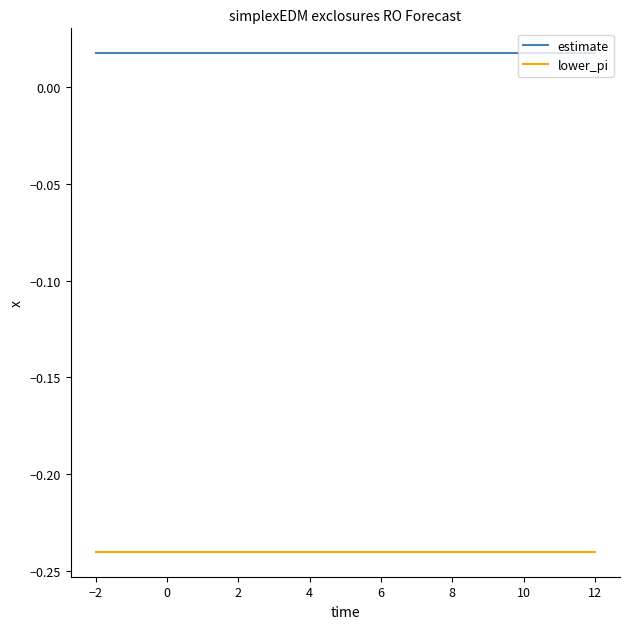

True or false: estimate and lower_pi intersect in this chart.

False